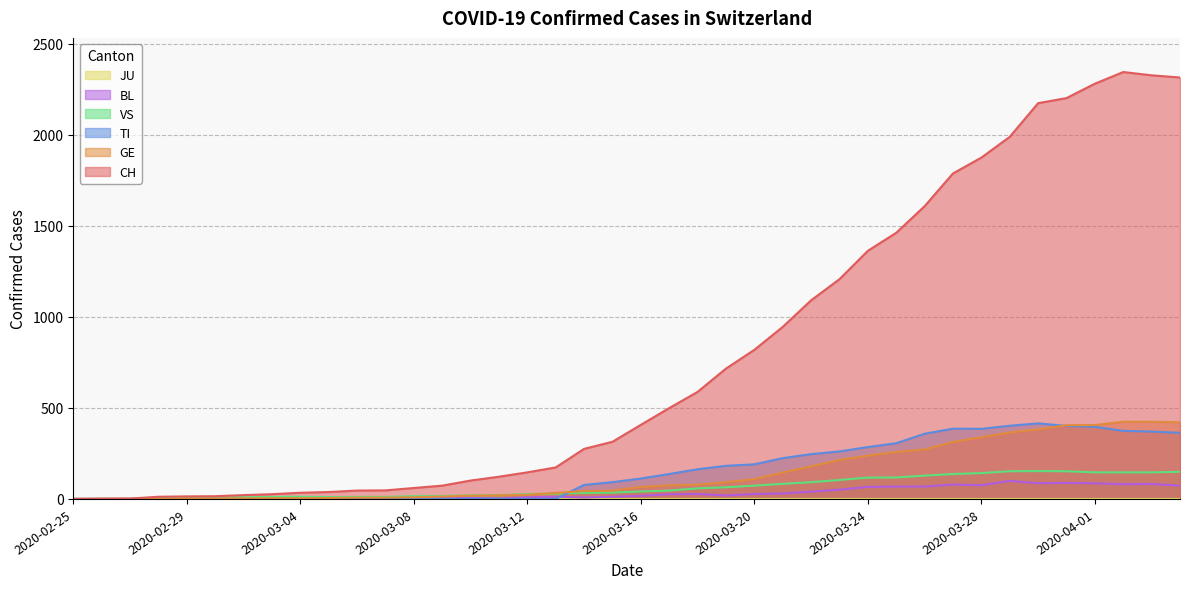

The CH series shows 3538 at 2020-03-30. True or false?

False